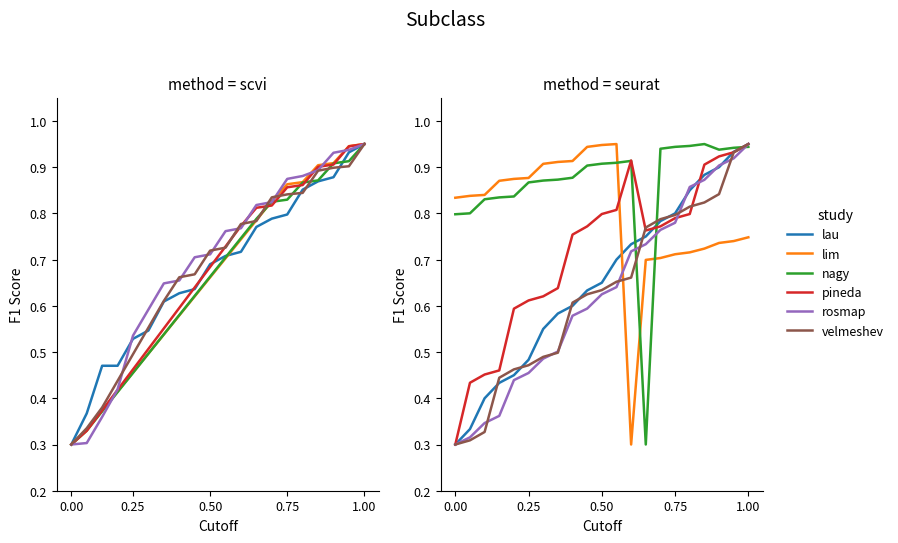

At how many categories does at least one series exceed 0?

21